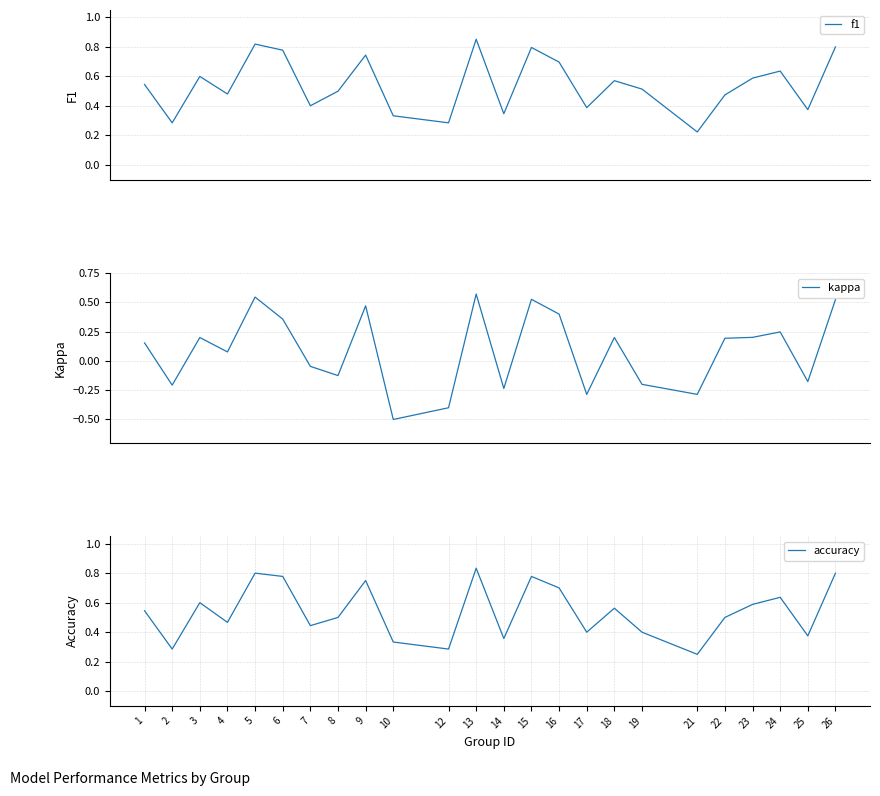

What is the total value across all series at 2?

0.4